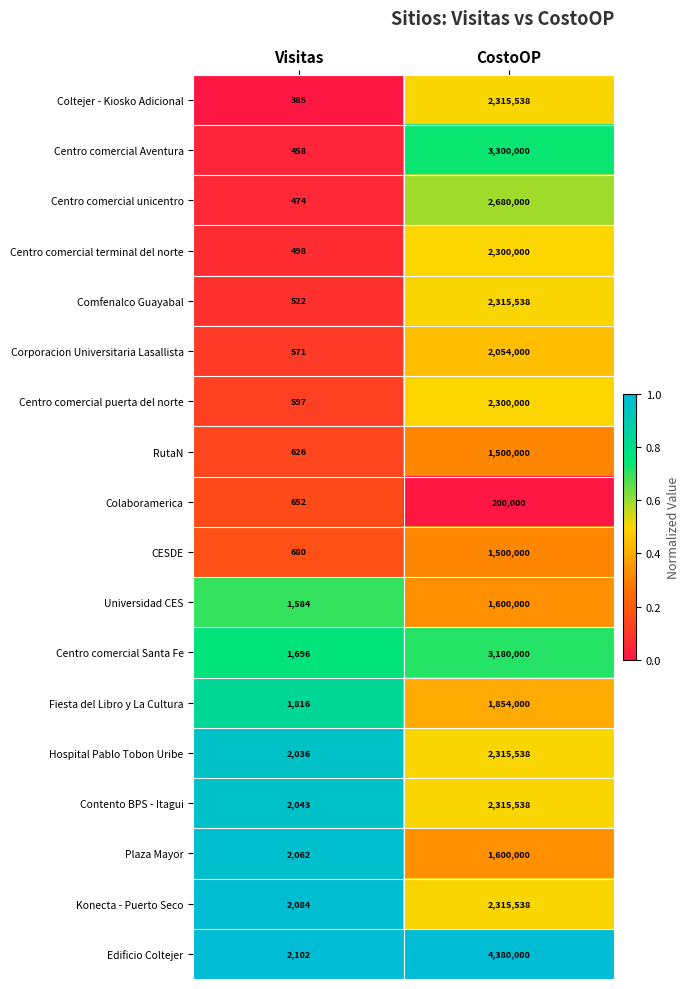

Which series has the largest range (max minus min)?

Edificio Coltejer